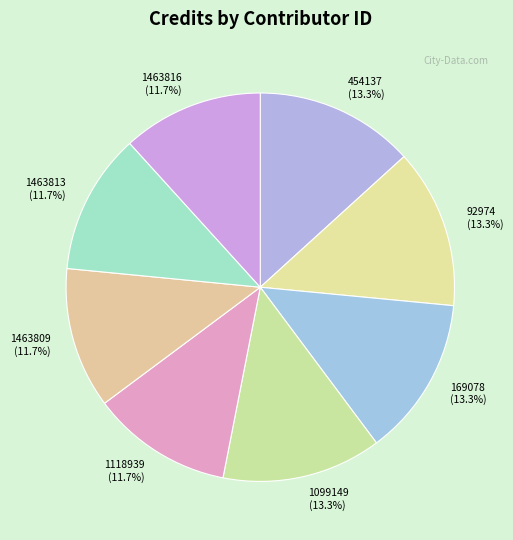

To the nearest percent, what percentage of the pie is 1463809?

12%